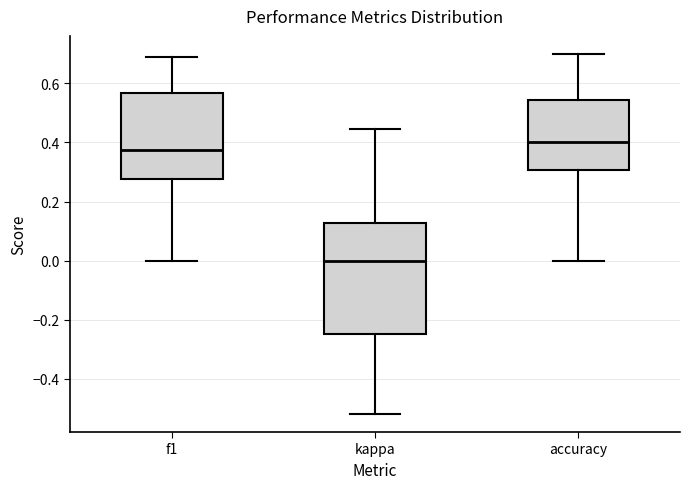

Where does the median line of the box for f1 sit on the y-axis? The values are not printed on the chart, so give them approximately, as read against the axis.

0.38